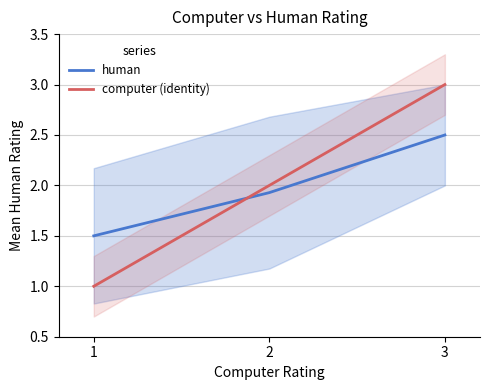

What are all the series names shown in the legend?

human, computer (identity)